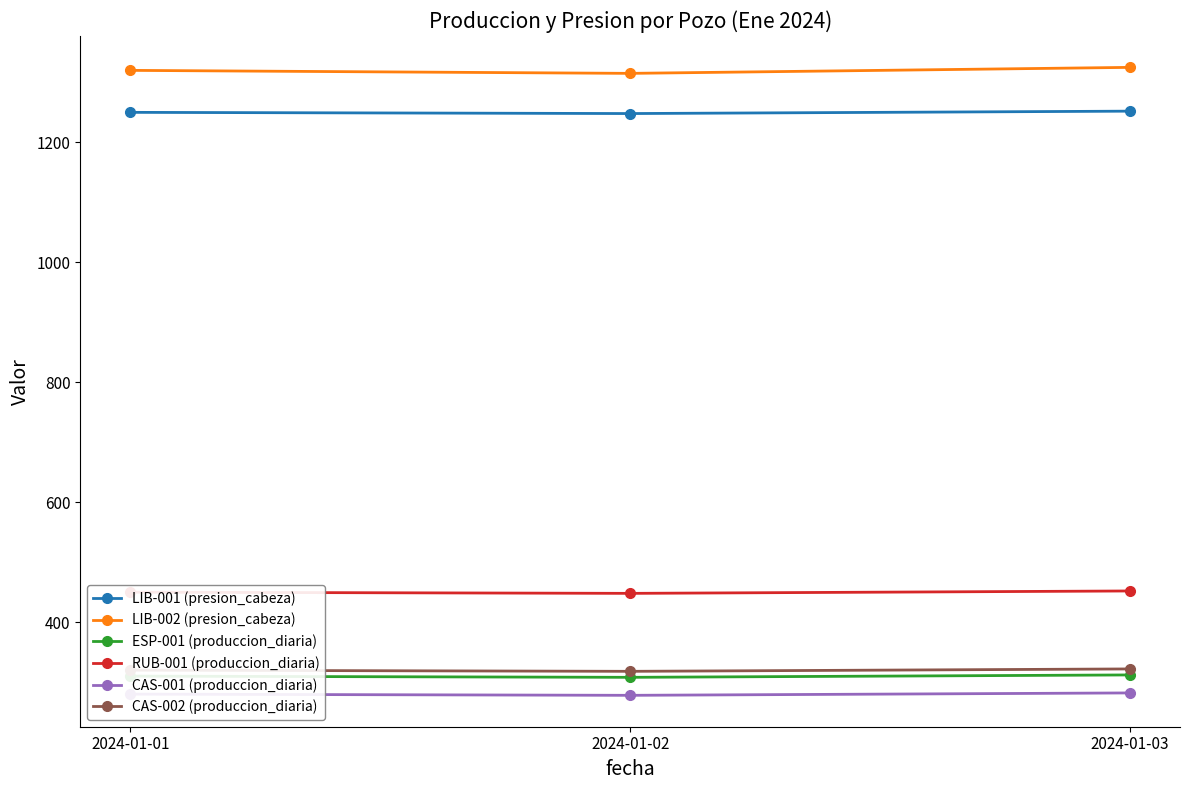

The value of RUB-001 (produccion_diaria) at 2024-01-01 is 450. True or false?

True